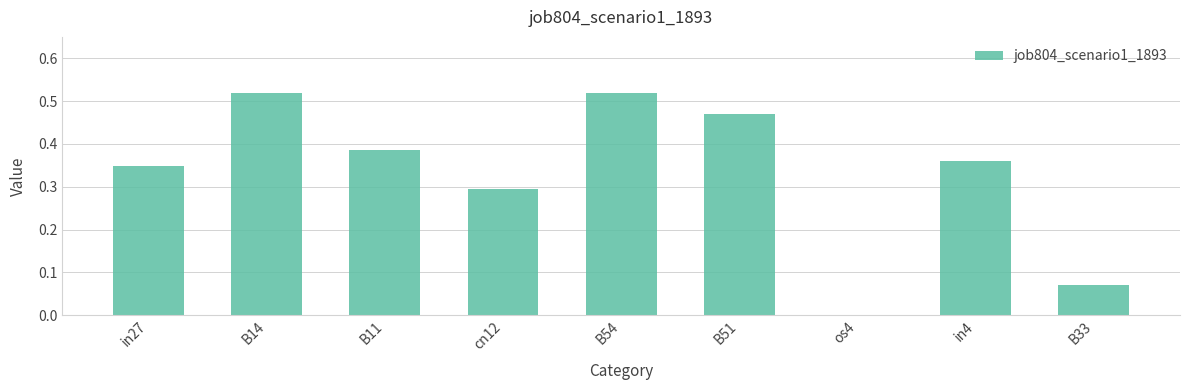

Which has a higher value, B54 or B51?

B54